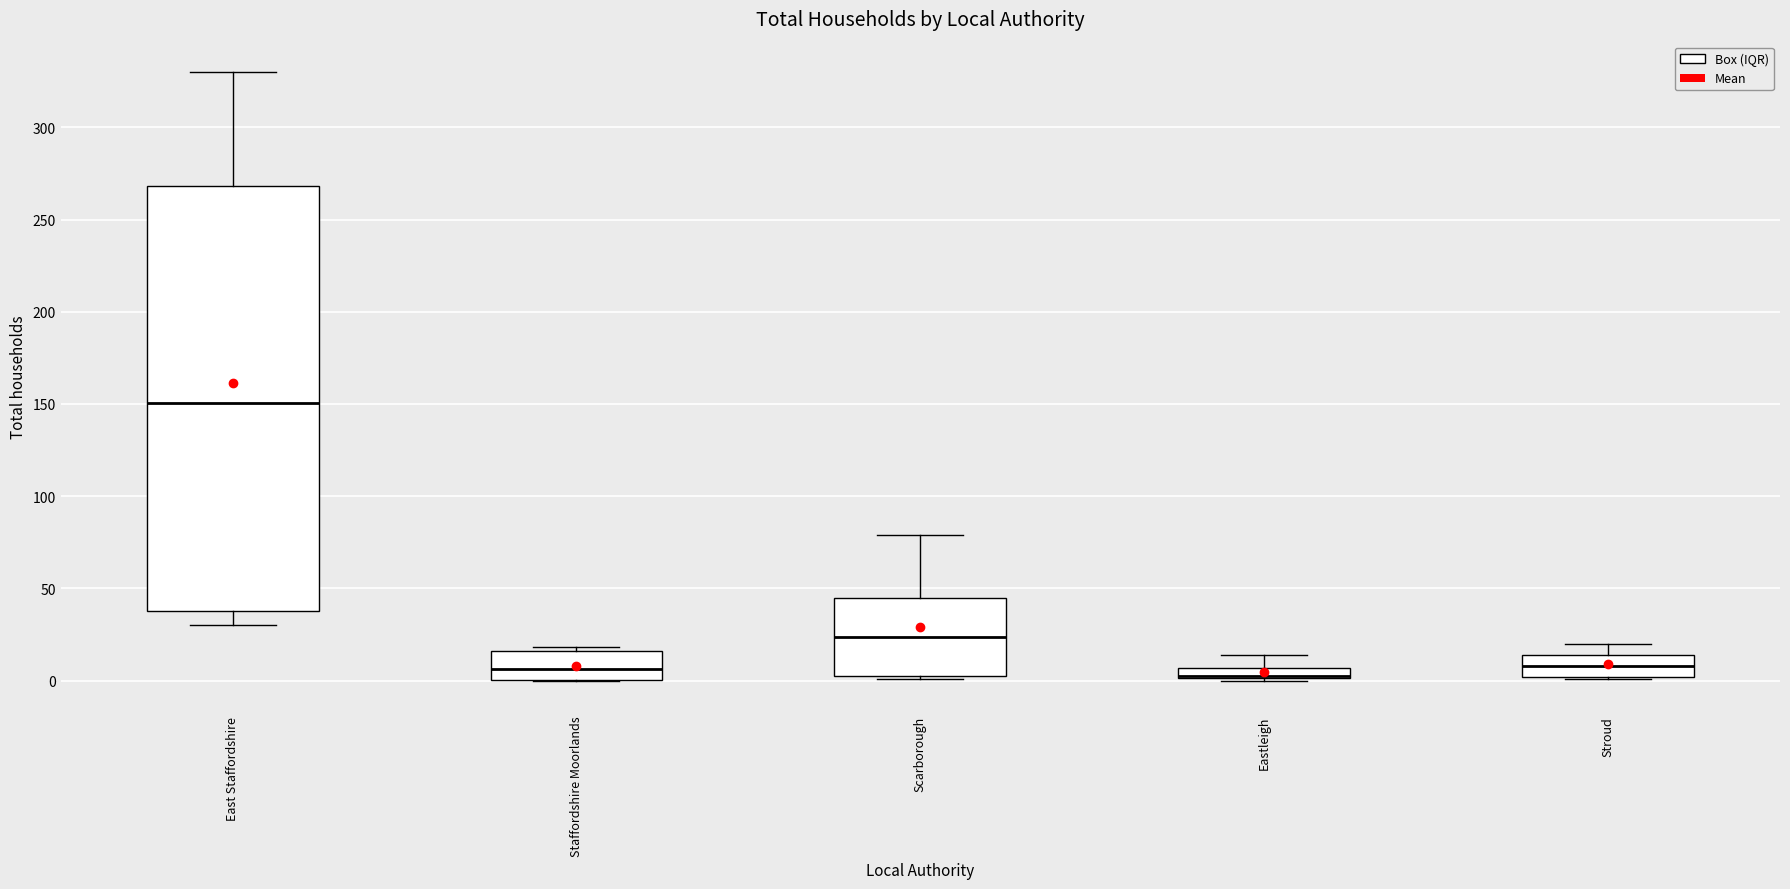

Where does the upper whisker of the box for Stroud end on the y-axis? The values are not printed on the chart, so give them approximately, as read against the axis.

20